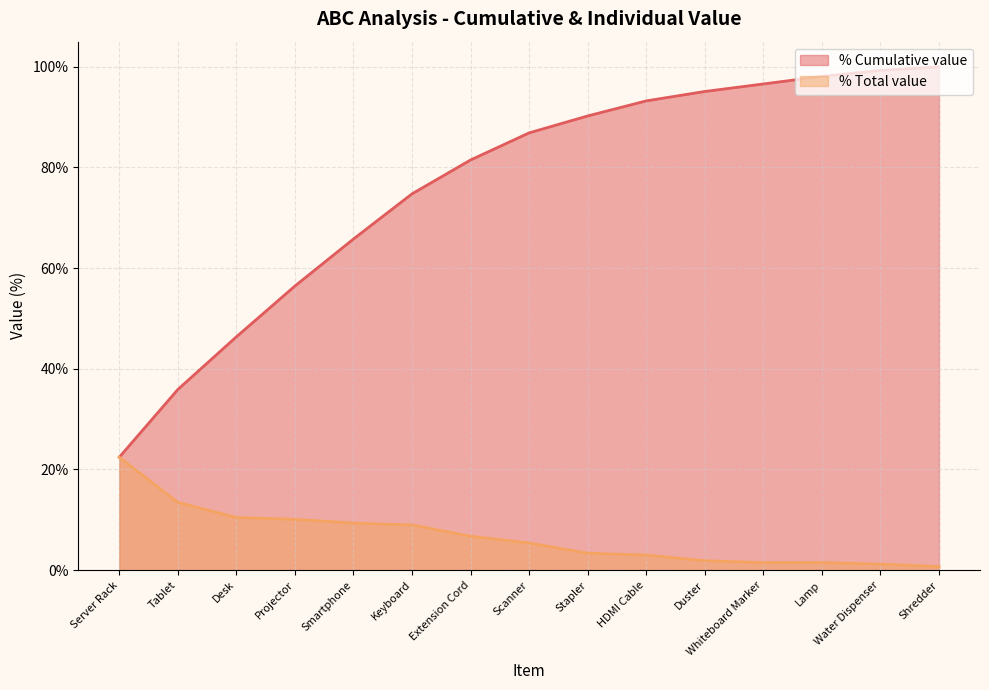

Is the value of % Total value at Duster greater than the value of % Cumulative value at Lamp?

No